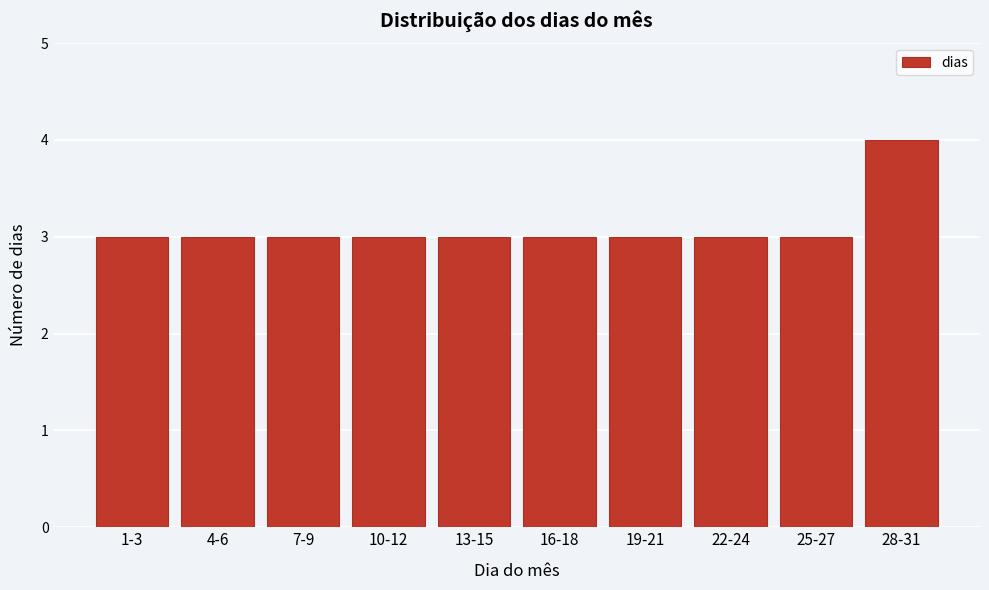

Reading left to right, extract all data points from this chart.

1-3=3	4-6=3	7-9=3	10-12=3	13-15=3	16-18=3	19-21=3	22-24=3	25-27=3	28-31=4